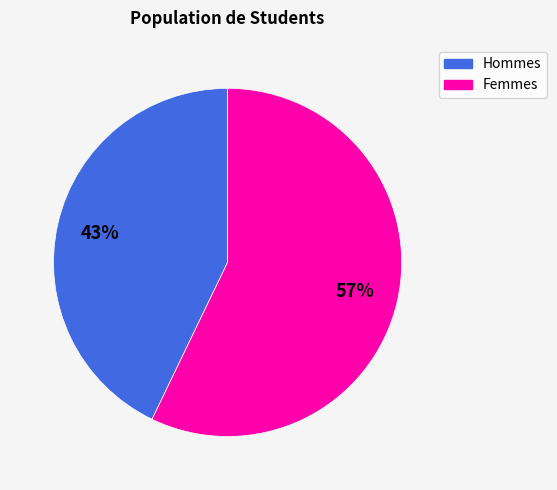

To the nearest percent, what is the average slice percentage?

50%